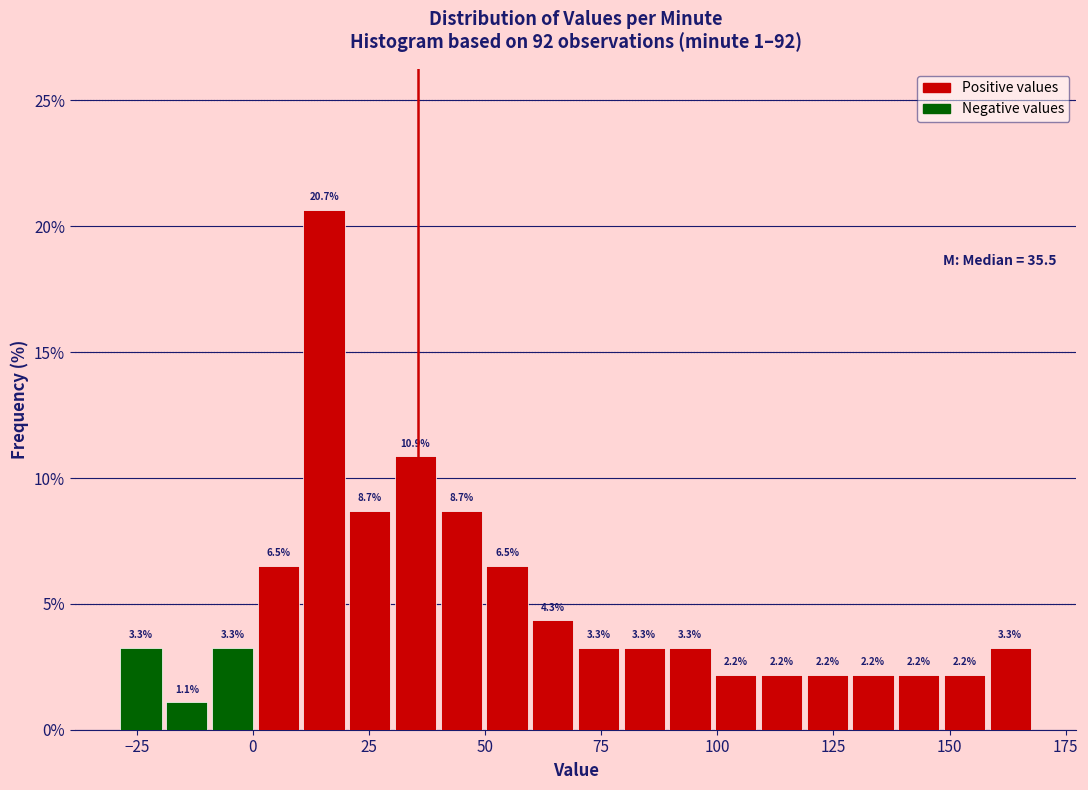

Read against the x-axis, roughly where is the centre of the tallest bar?

15